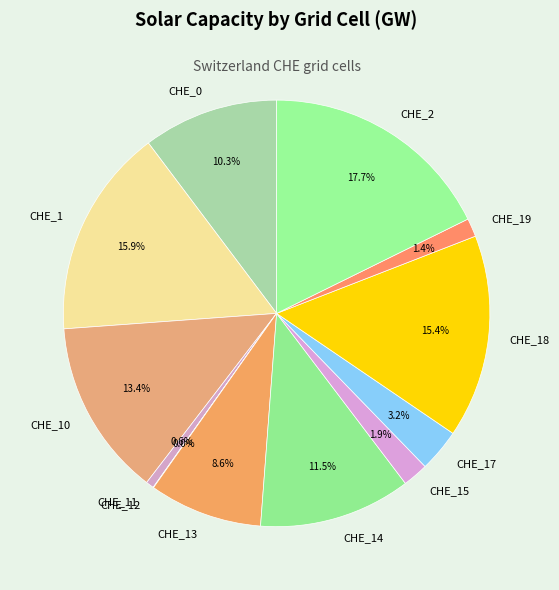

What is the ratio of the value at CHE_0 to the value at CHE_1?

0.6